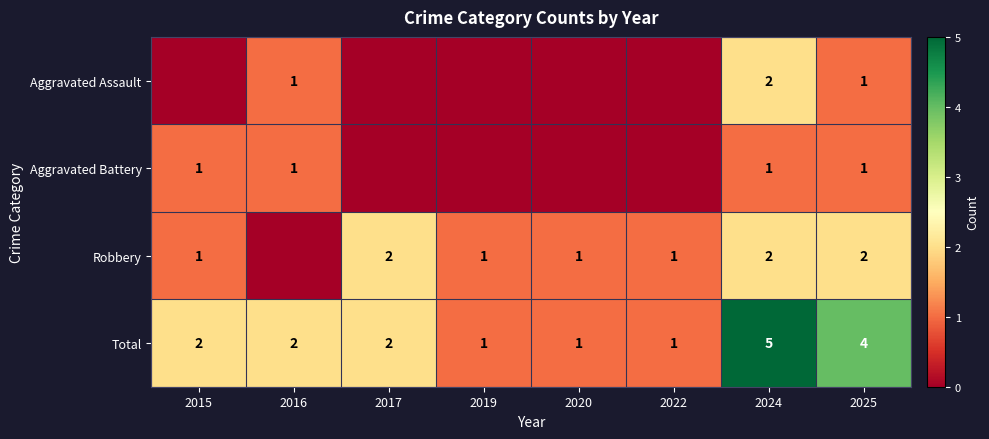

How many Total values are between 1 and 4?

7